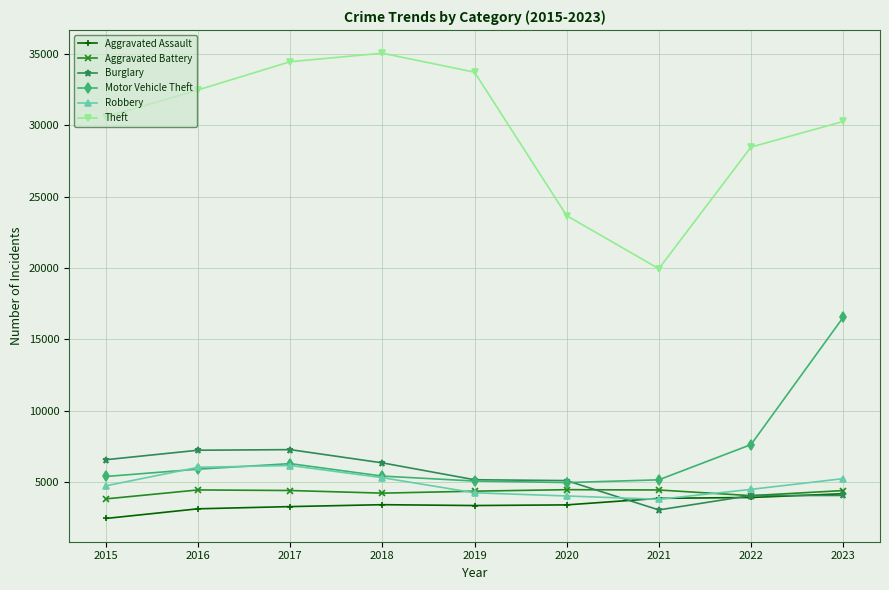

How many intersections are there between Robbery and Aggravated Battery?

2